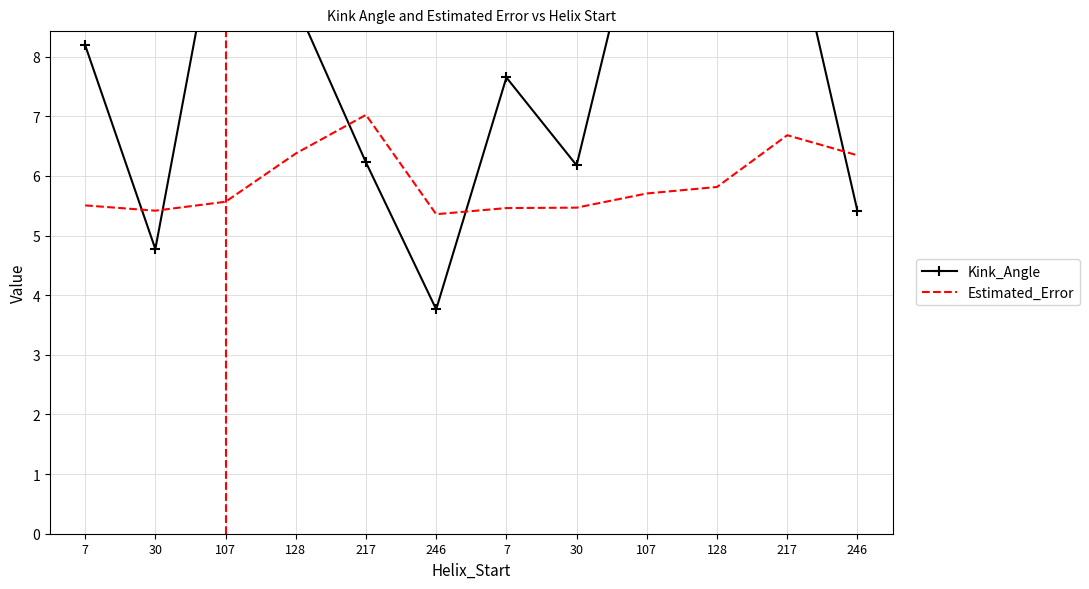

Reading right to left, transcribe all the data shown in this chart.

Kink_Angle: 246=5.4	217=10.6	128=8.6	107=11.0	30=6.2	7=7.7	246=3.8	217=6.2	128=8.9	107=11.1	30=4.8	7=8.2
Estimated_Error: 246=6.3	217=6.7	128=5.8	107=5.7	30=5.5	7=5.5	246=5.4	217=7.0	128=6.4	107=5.6	30=5.4	7=5.5